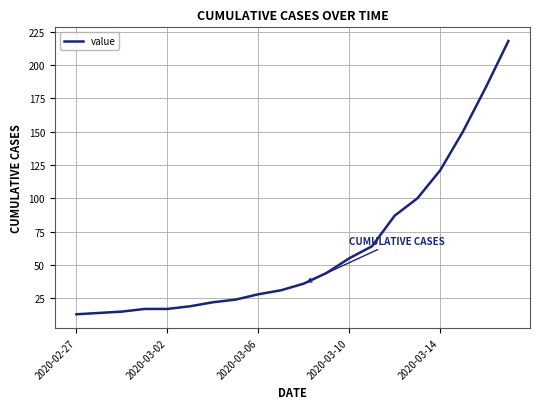

What is the minimum value shown in the chart?

13